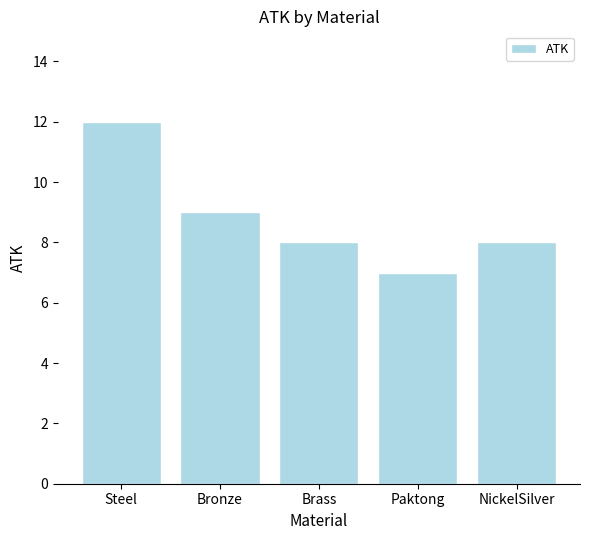

What is the label of the 2nd bar from the right?

Paktong